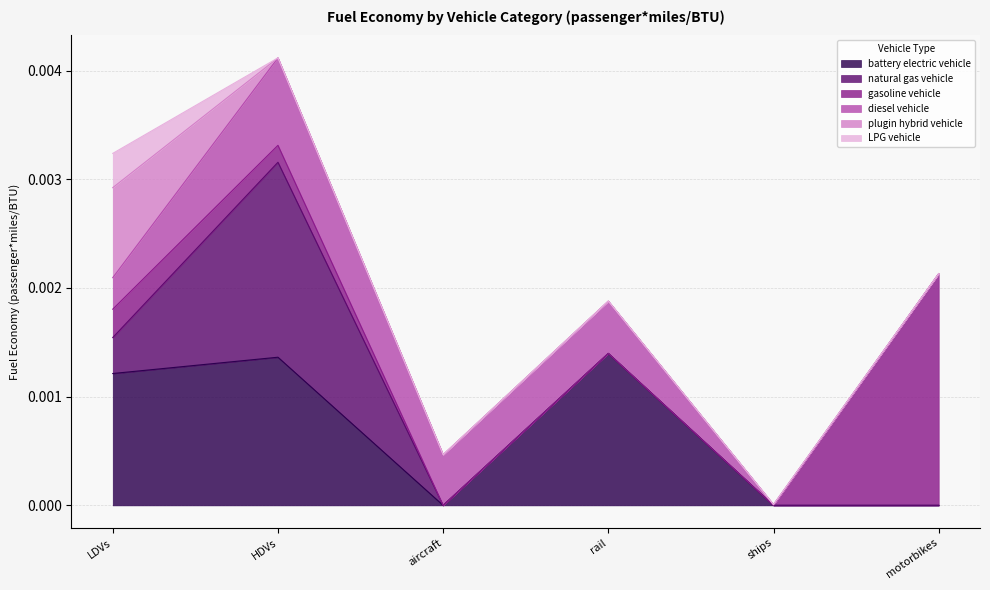

Does the chart have visible grid lines?

Yes